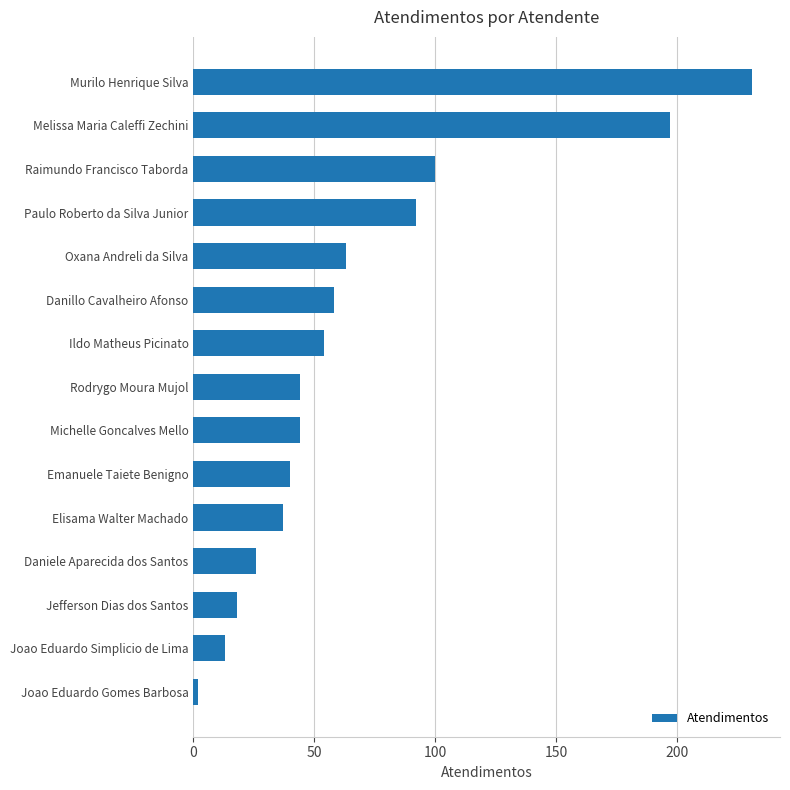

What is the ratio of the value at Danillo Cavalheiro Afonso to the value at Raimundo Francisco Taborda?

0.6